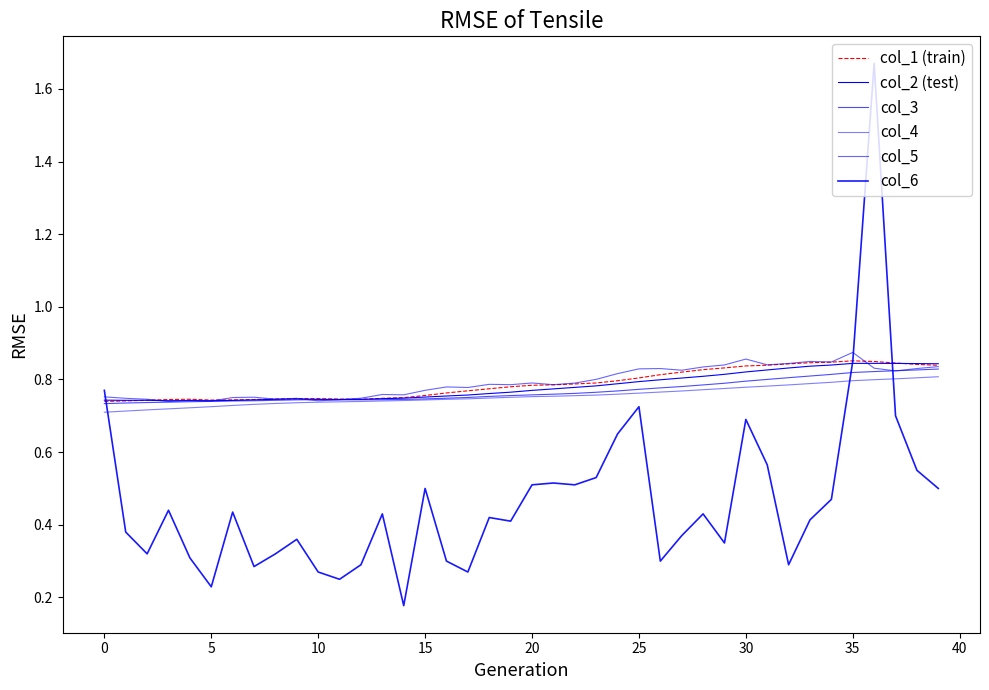

How many col_6 values are between 0 and 1?

39